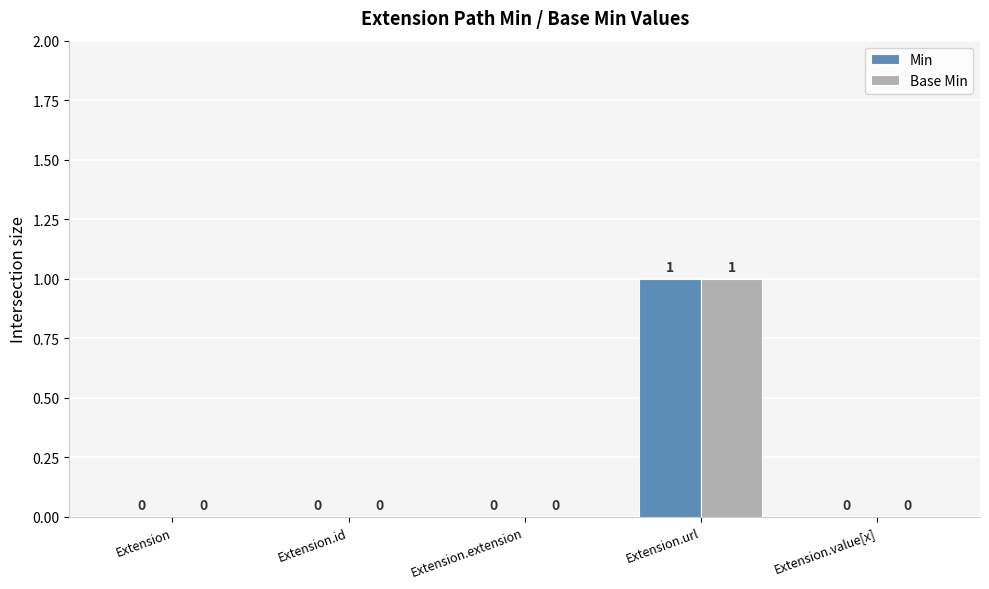

Is the value of Base Min at Extension.url greater than the value of Min at Extension?

Yes